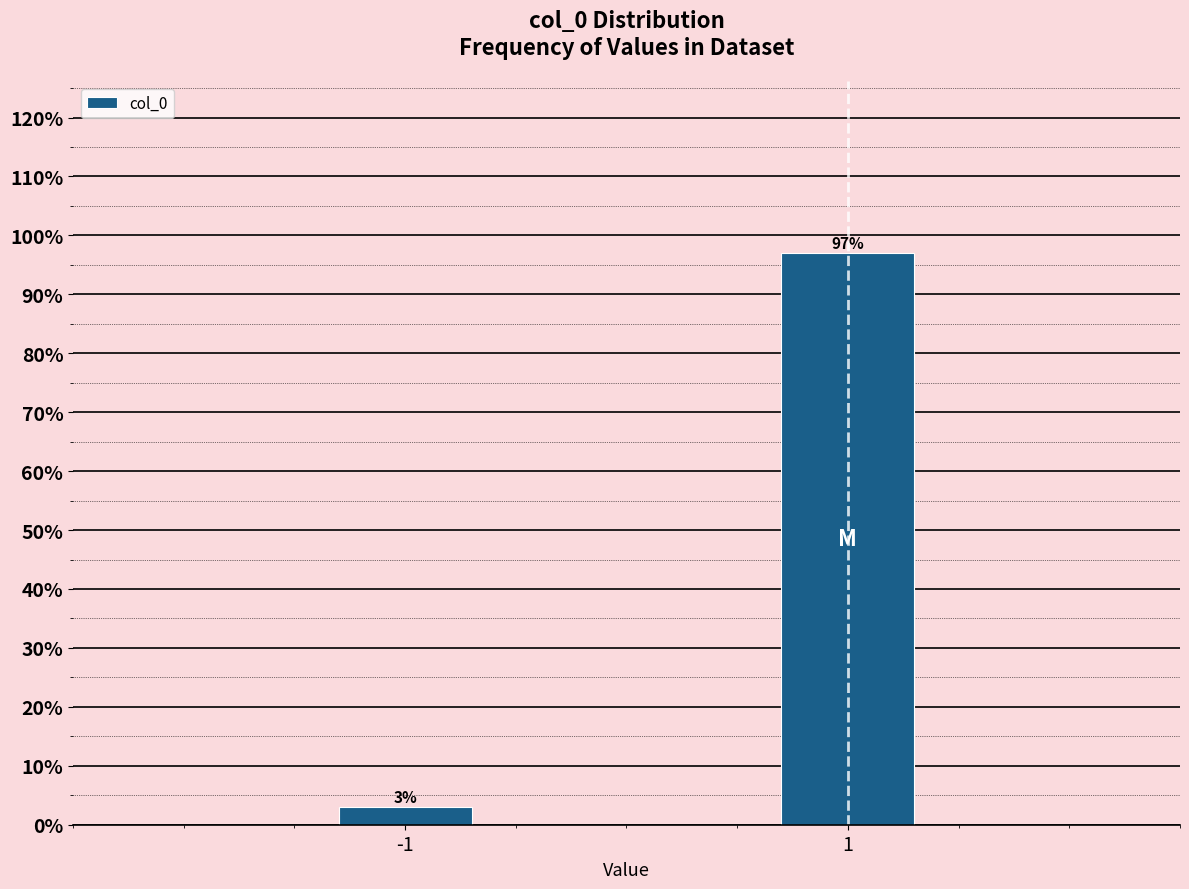

Reading right to left, transcribe all the data shown in this chart.

97.0	3.0